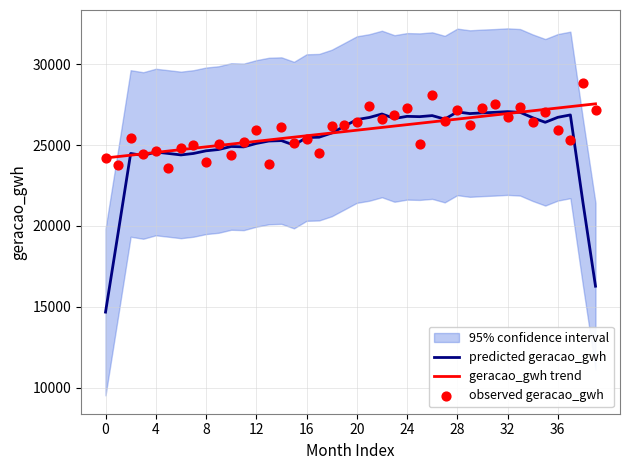

At which category is the sum across all series the highest?

31